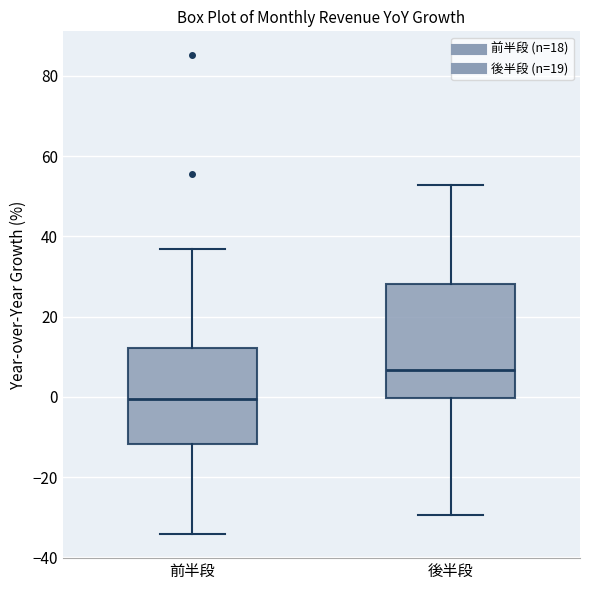

Reading left to right, read every box against the y-axis: the position of its median line, the range the box covers, and the ends of its whiskers. The values are not printed on the chart, so give them approximately, as read against the axis.

前半段: median 0, box -12 to 12, whiskers -34 to 36
後半段: median 6, box 0 to 28, whiskers -30 to 52